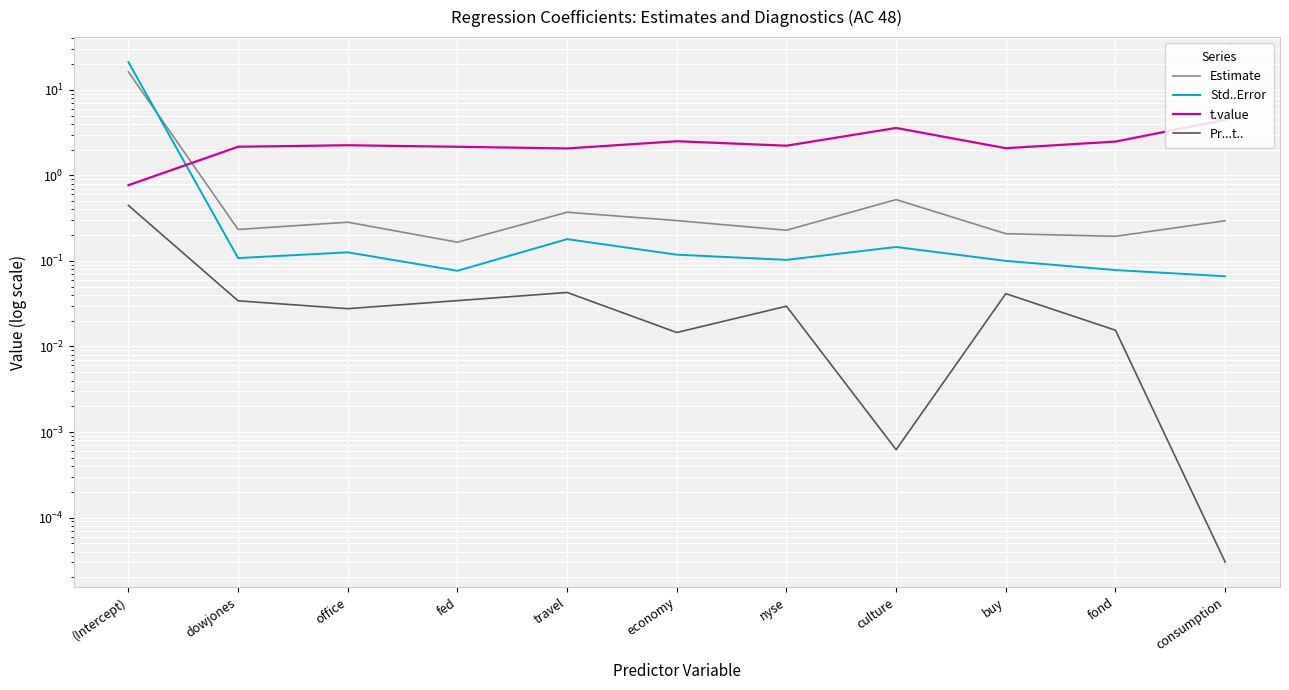

Which has a higher value, economy or dowjones?

economy